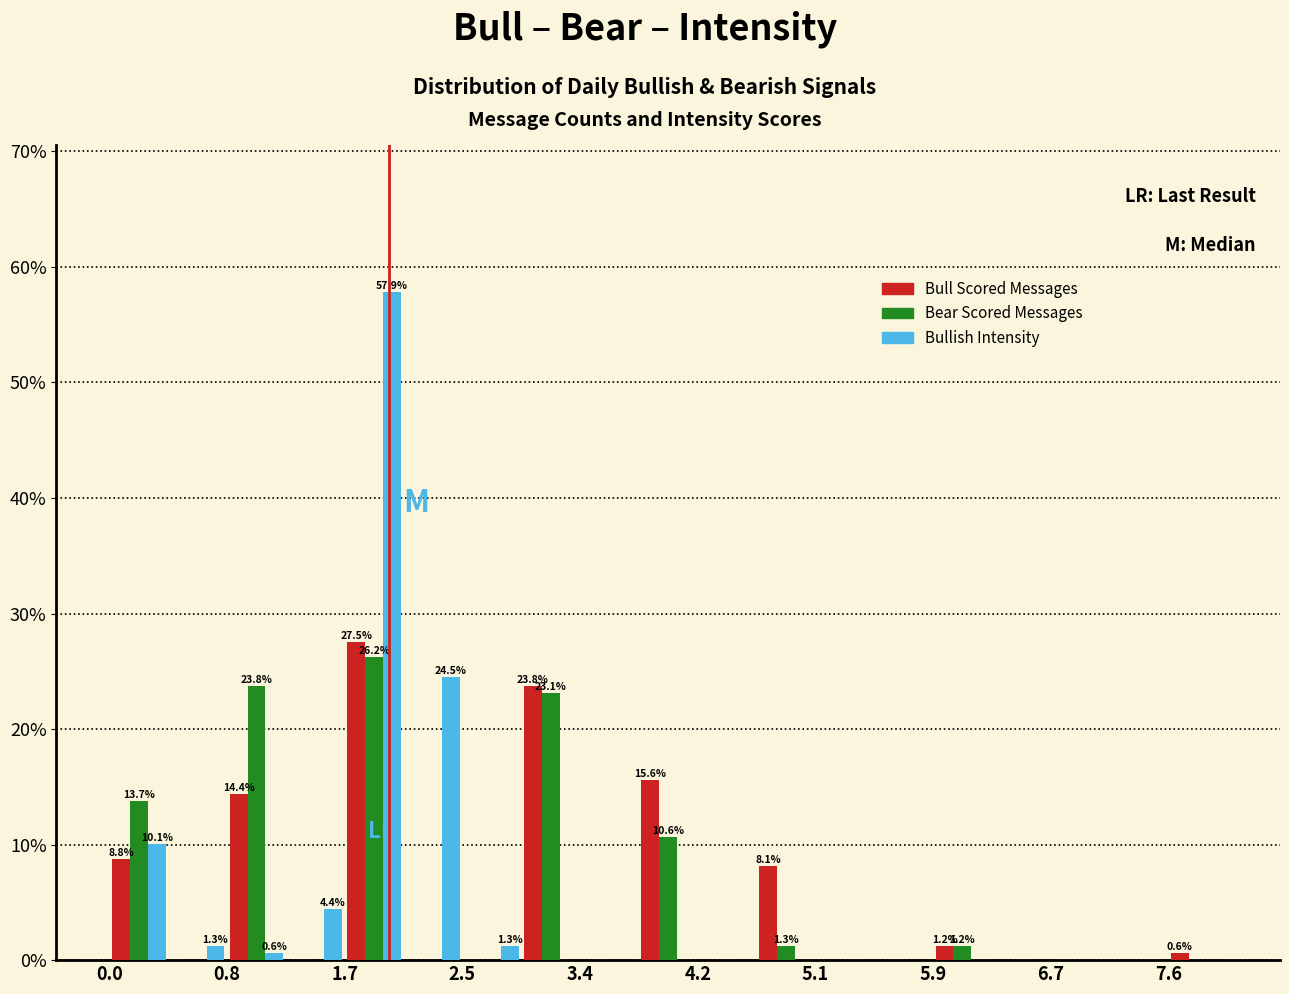

In the Bear Scored Messages series, which range on the x-axis has the tallest bar?

1.7 to 2.1